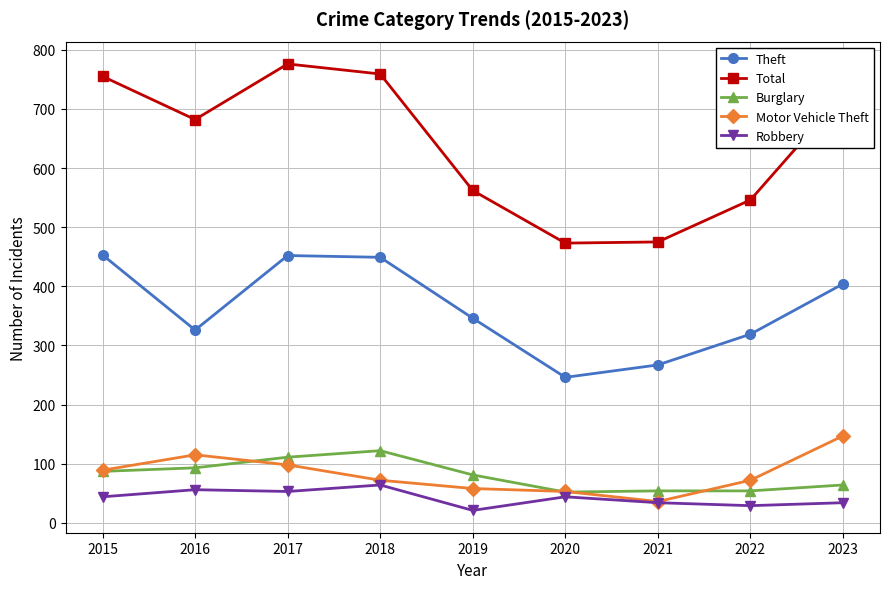

True or false: Theft has a value of 704 at 2017.

False